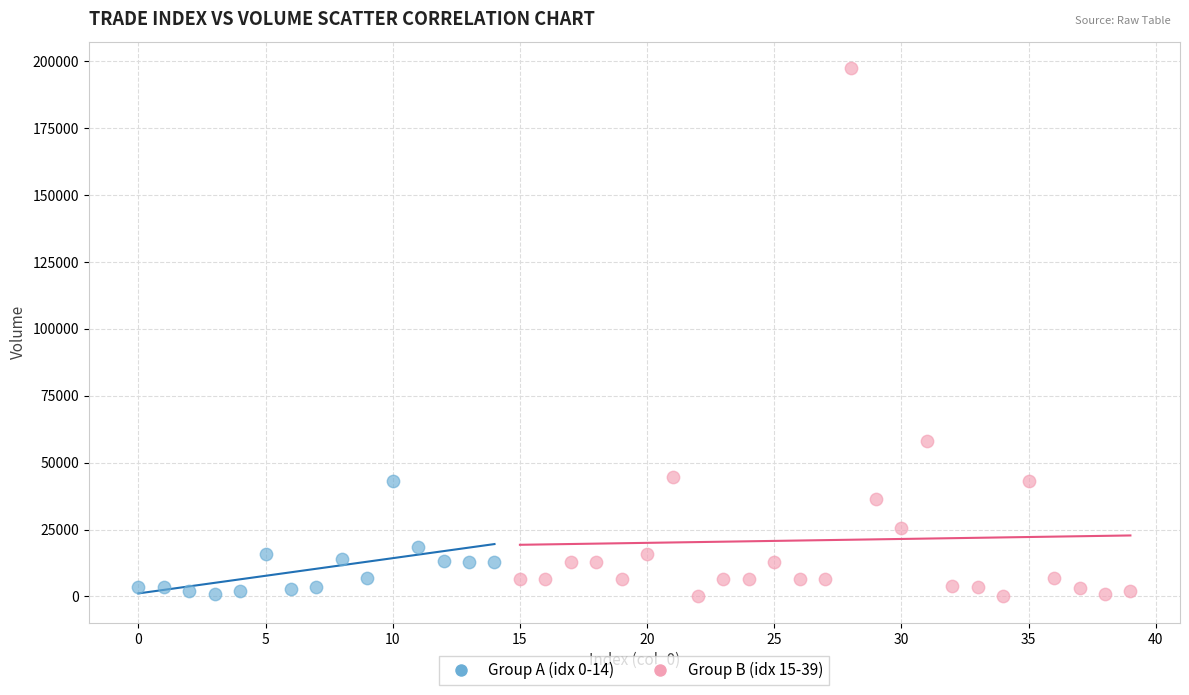

Which series has the widest spread of Y values?

Group B (idx 15-39)